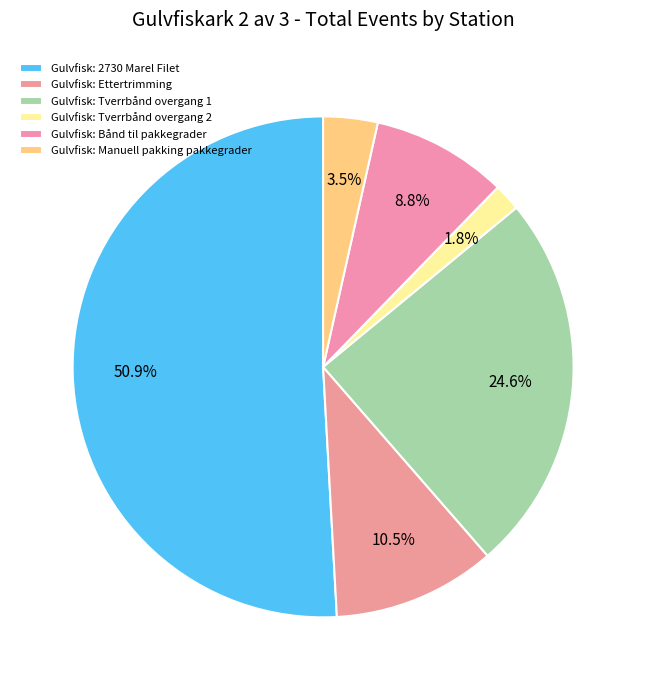

How many segments does this pie chart have?

6